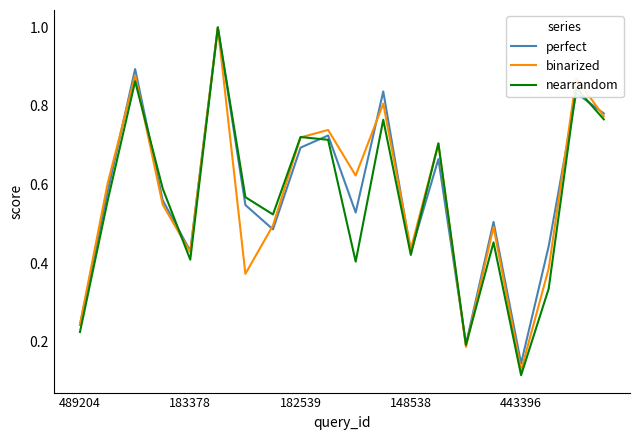

What are all the series names shown in the legend?

perfect, binarized, nearrandom